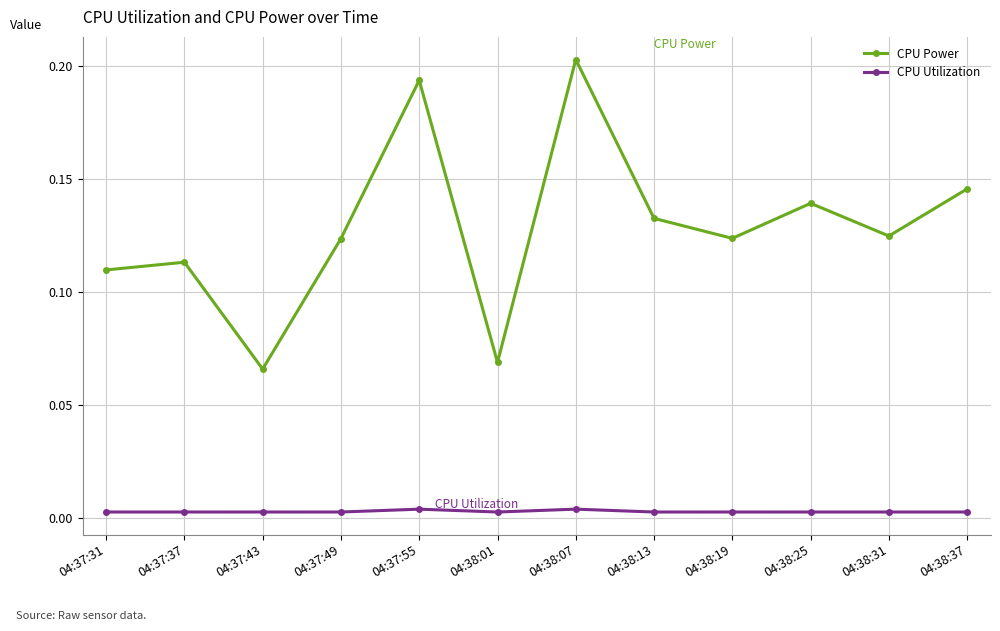

True or false: CPU Power has a value of 0.0 at 04:37:43.

False